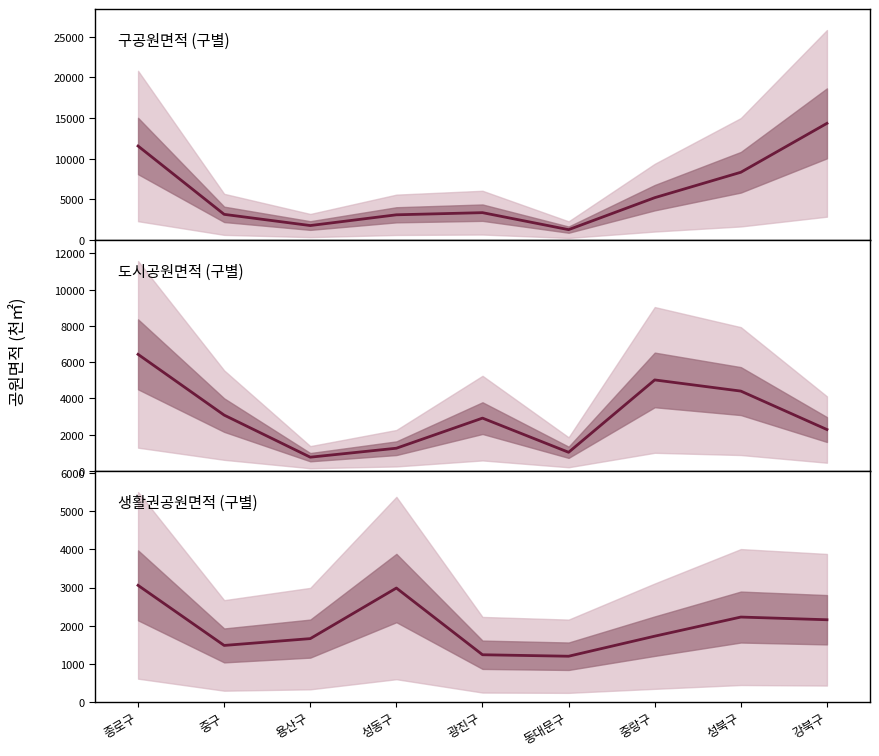

Which series has the largest total across all categories?

구공원면적